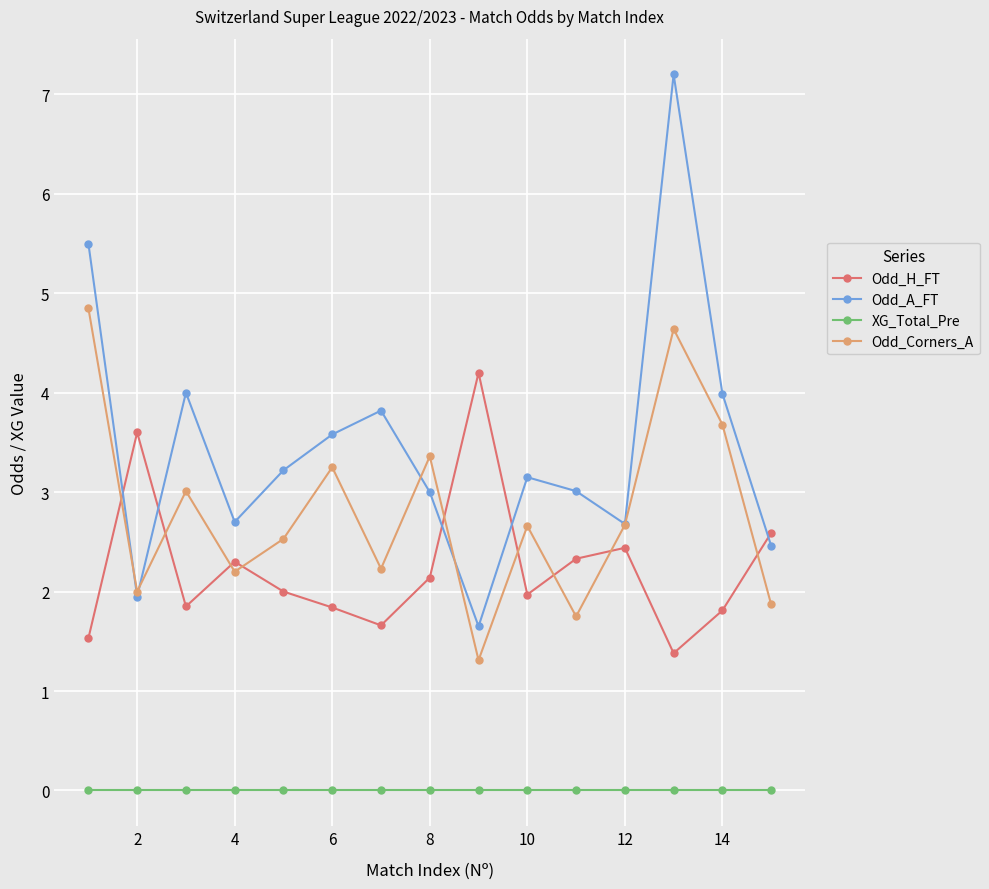

What is the average value of the Odd_A_FT series?

3.5